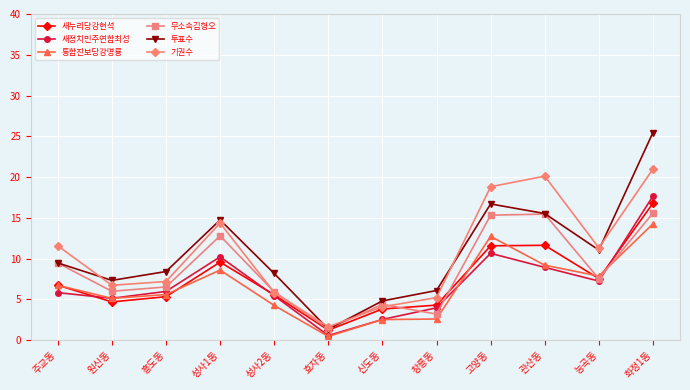

Which series has the widest spread of values?

투표수